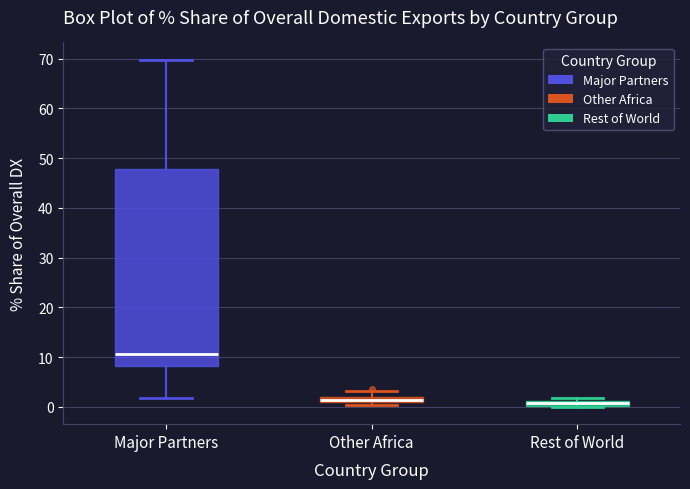

Where is the upper edge of the box for Other Africa on the y-axis? The values are not printed on the chart, so give them approximately, as read against the axis.

2